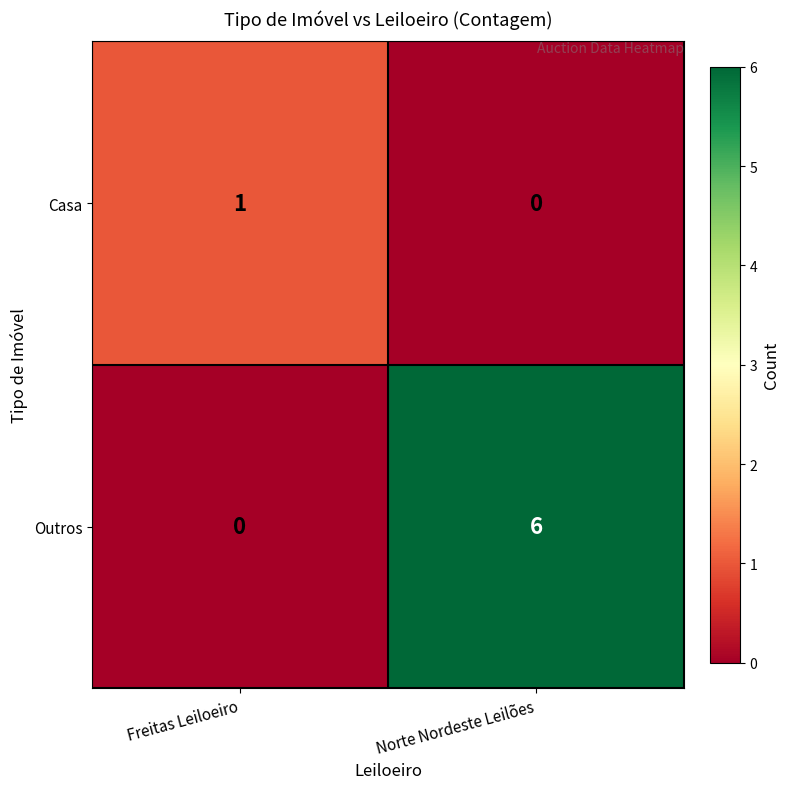

List the series in order of their overall mean, highest first.

Outros, Casa